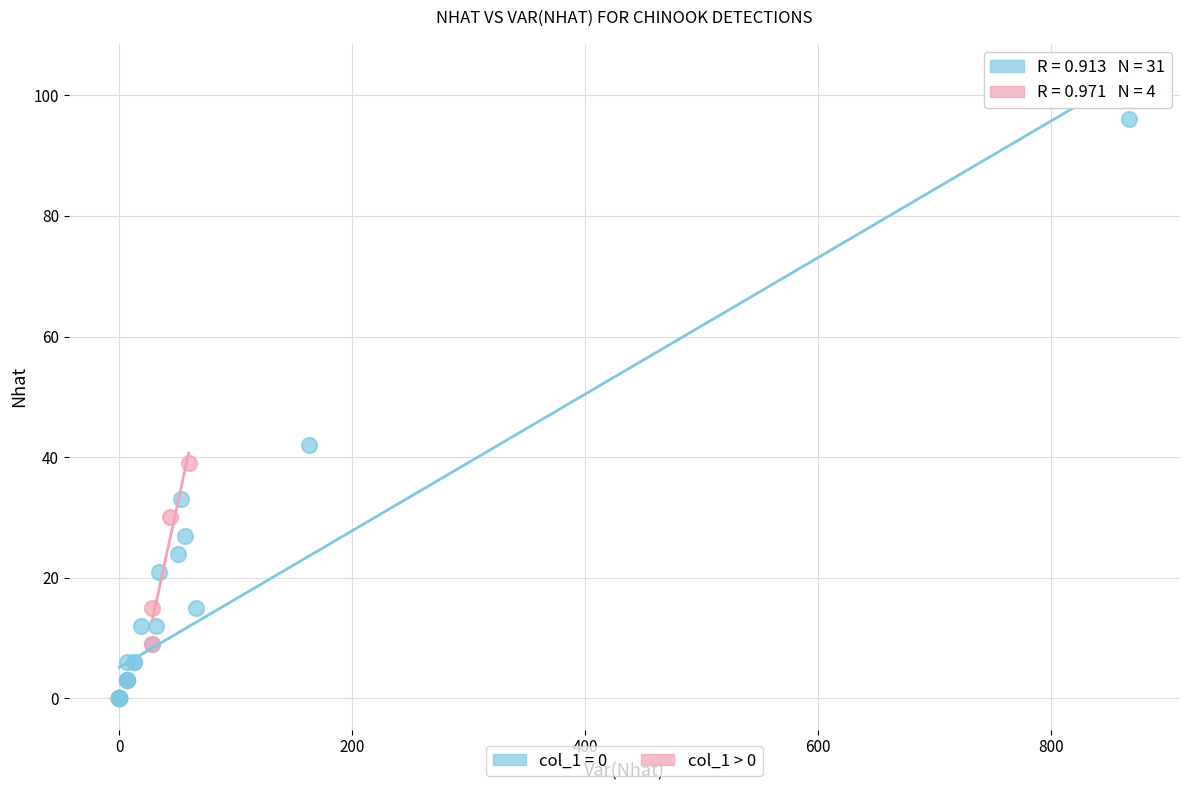

Which series has the widest spread of Y values?

col_1 = 0